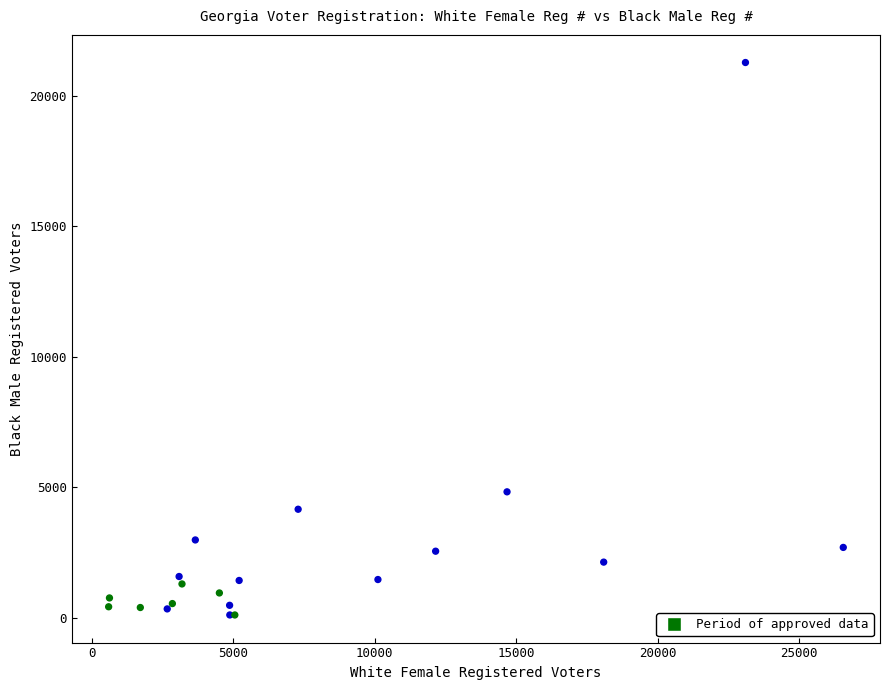

What Y value in the scatter plot is closest to 10690?

4827